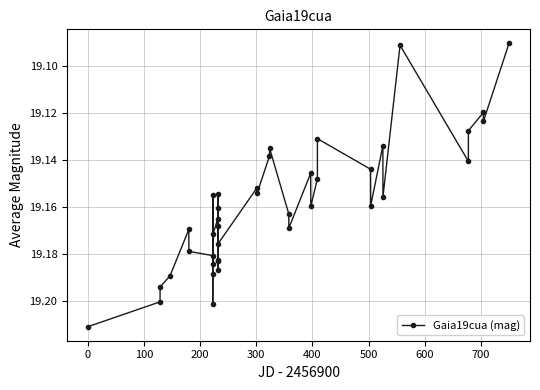

Does the chart have visible grid lines?

Yes